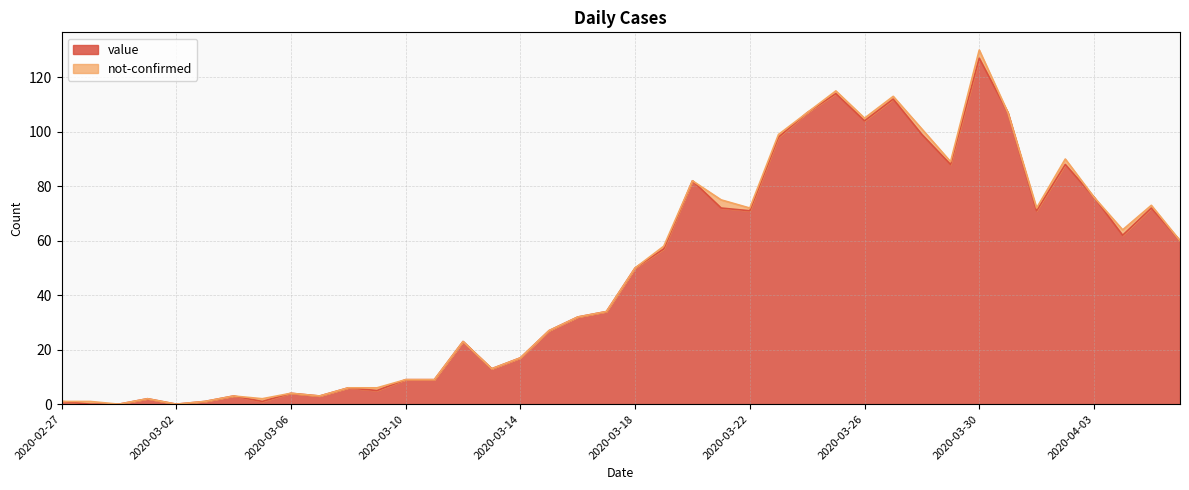

Where is the data nearest to the value 63?

2020-04-04